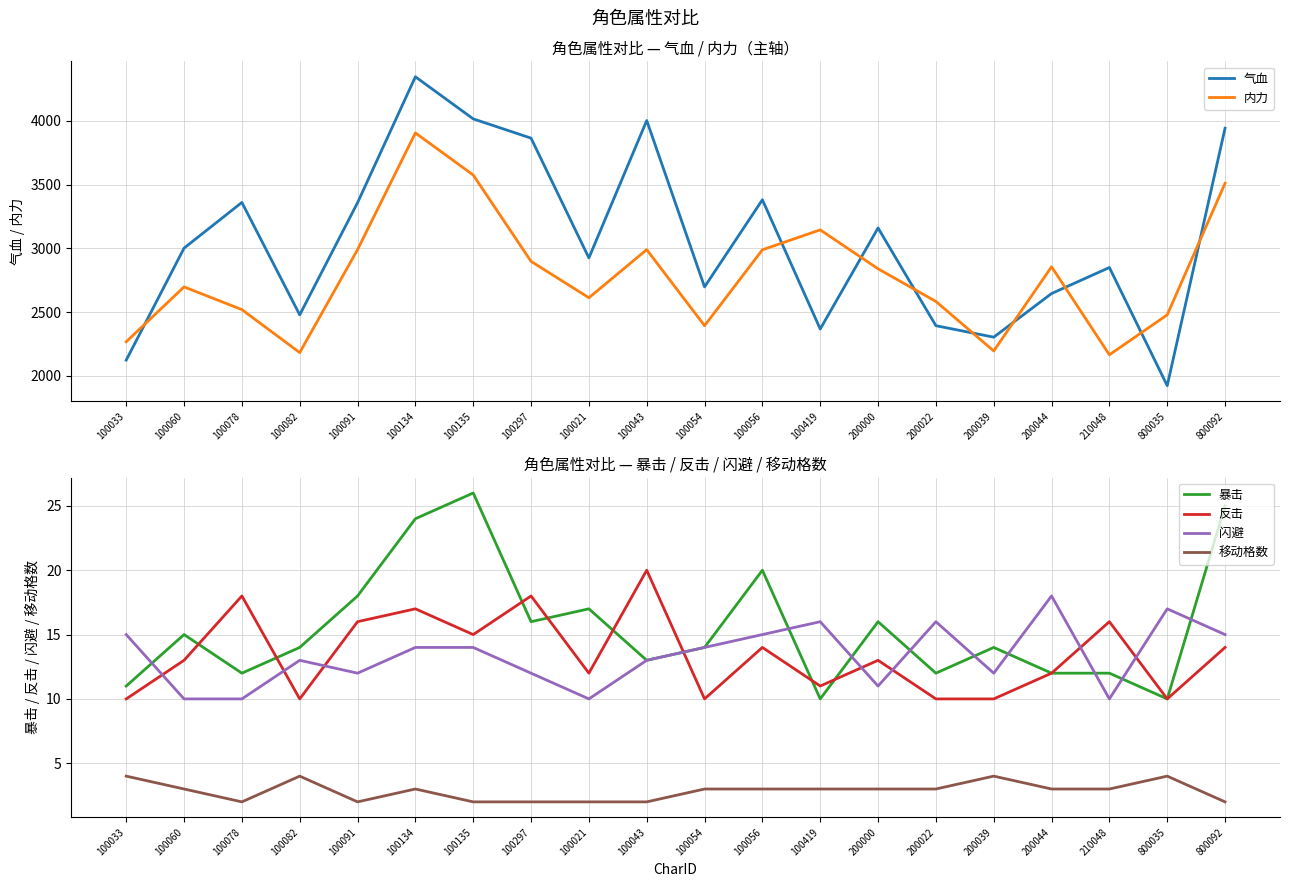

What are all the series names shown in the legend?

气血, 内力, 暴击, 反击, 闪避, 移动格数